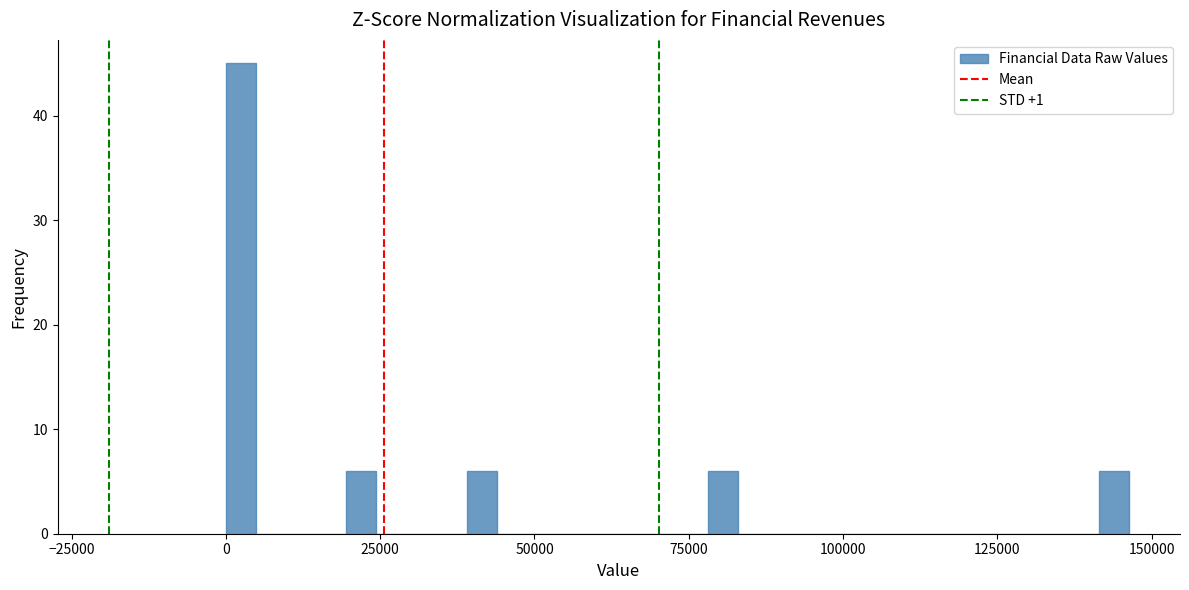

Around what value on the x-axis is the tallest bar? Give the approximate position of its centre, as read against the axis.

0